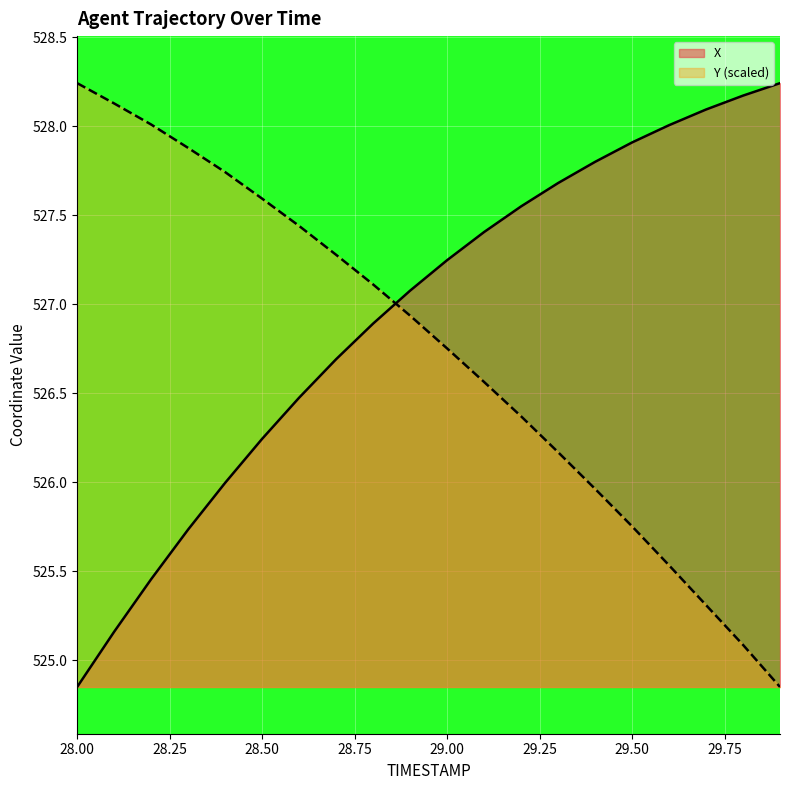

Which series ends up on top after the final intersection of Y and X?

X